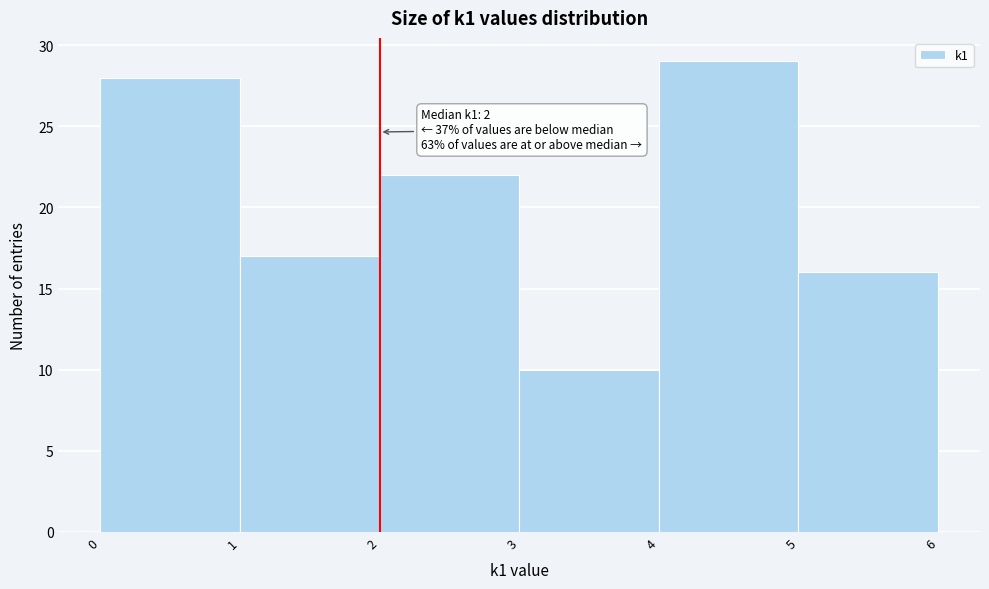

Over which range of the x-axis is the bar tallest?

4 to 5